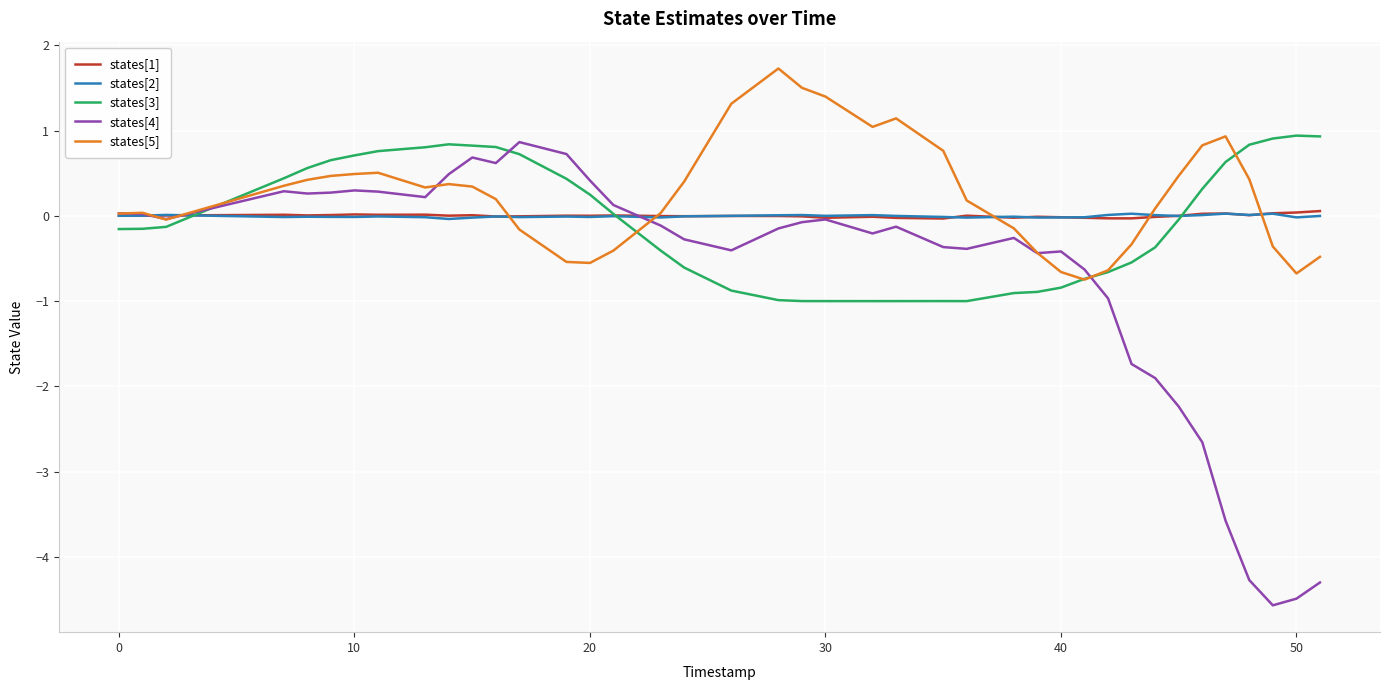

Which series has the largest range (max minus min)?

states[4]